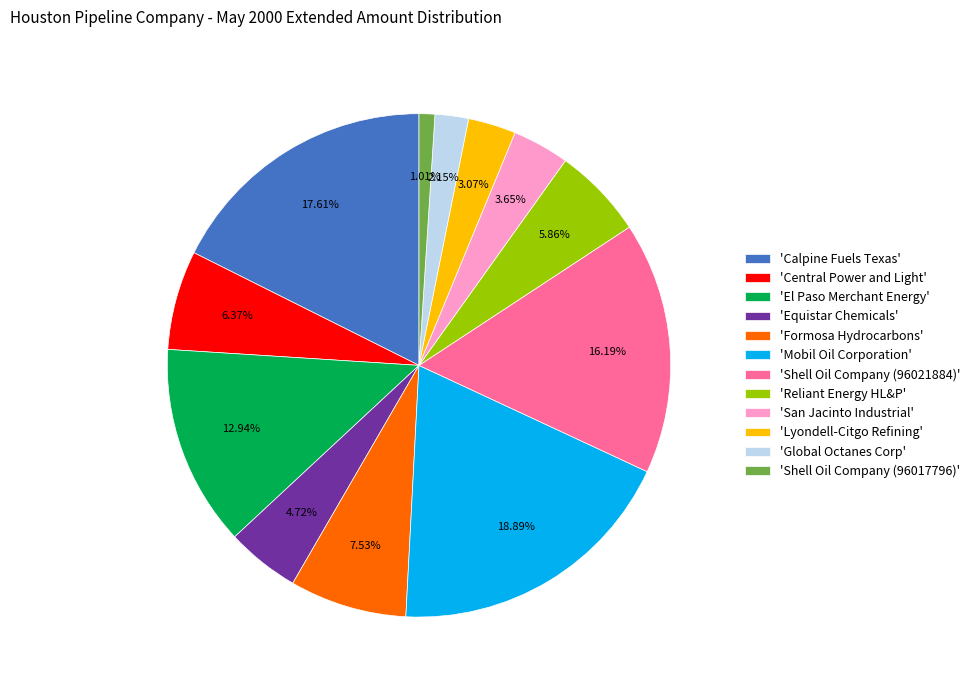

How many slices are in this pie chart?

12